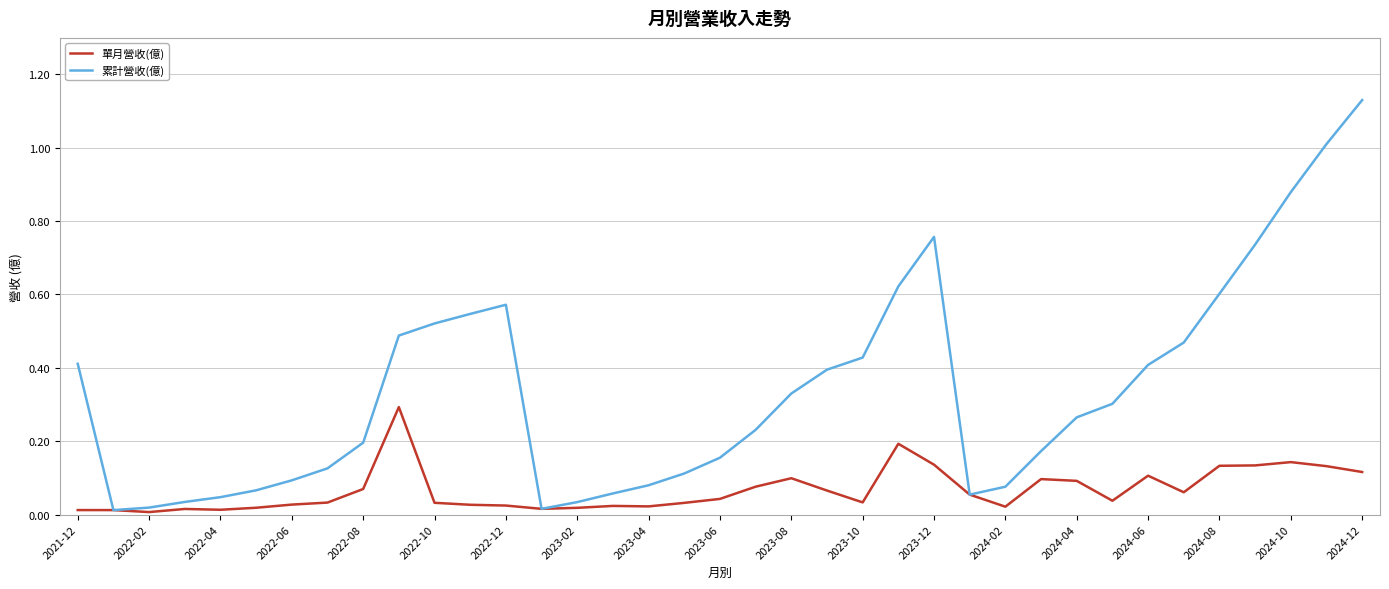

List the series in order of their overall mean, lowest first.

單月營收(億), 累計營收(億)